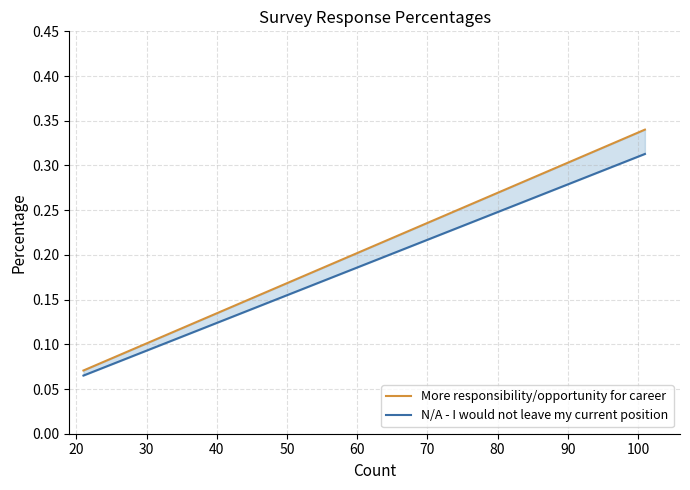

The More responsibility/opportunity for career series shows 0.0 at 10. True or false?

False